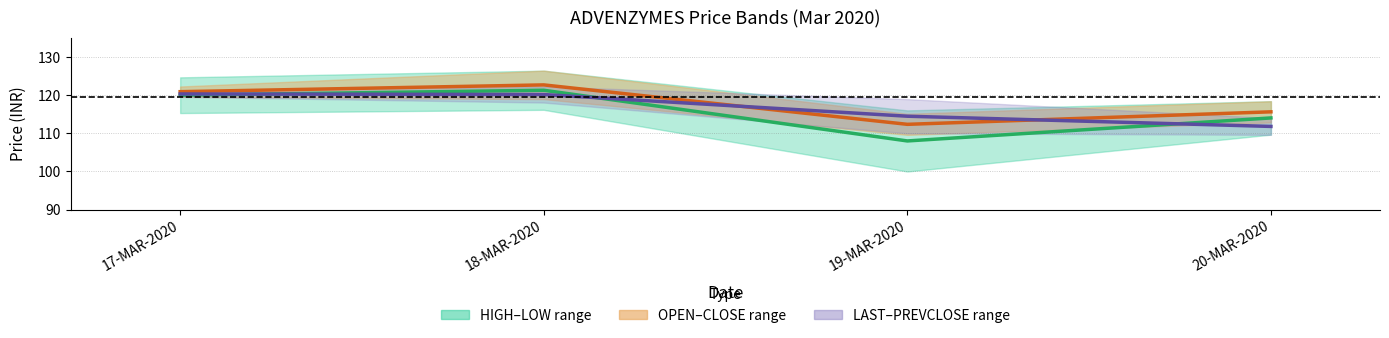

What is the difference between the maximum and minimum values in the Mid (HIGH–LOW) series?

13.3